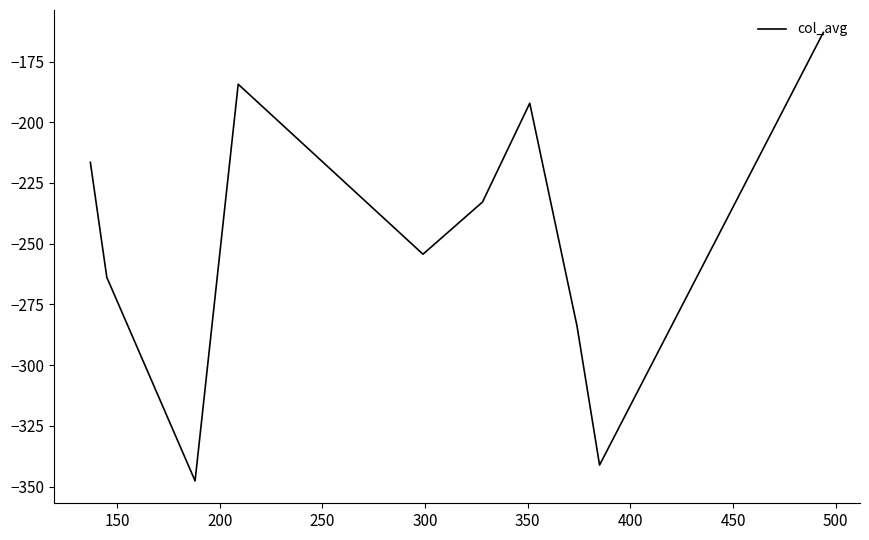

What is the minimum value shown in the chart?

-347.7